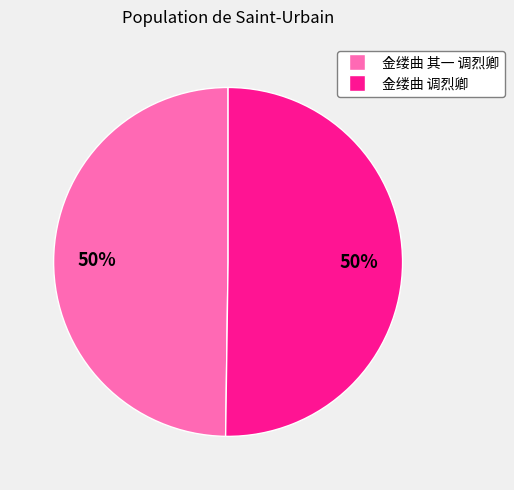

To the nearest percent, what is the combined percentage of 金缕曲 调烈卿 and 金缕曲 其一 调烈卿?

100%